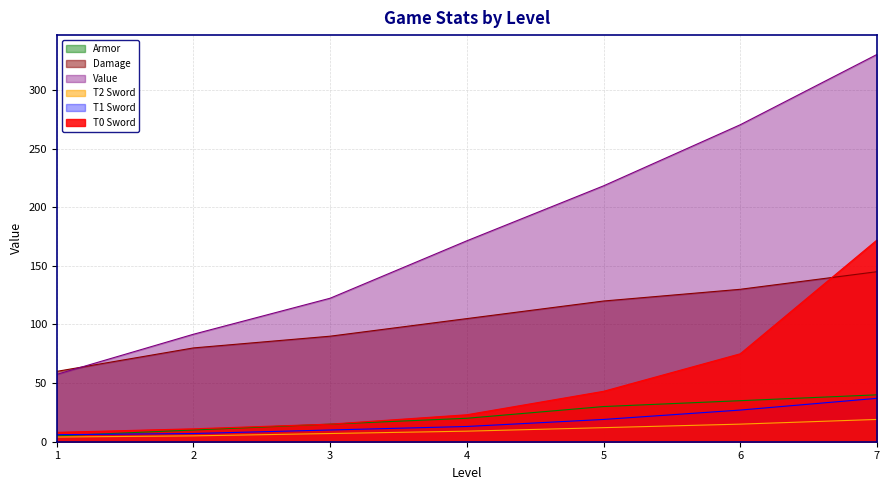

What is the difference between the second highest and minimum values in the T1 Sword series?

21.0